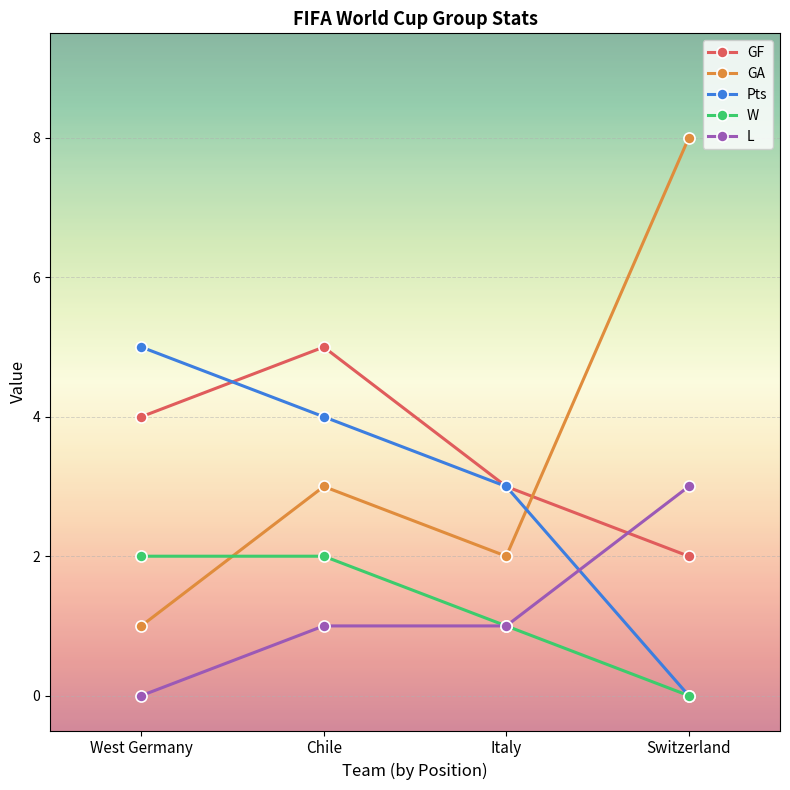

What is the spread (max minus min) of values at Chile?

4